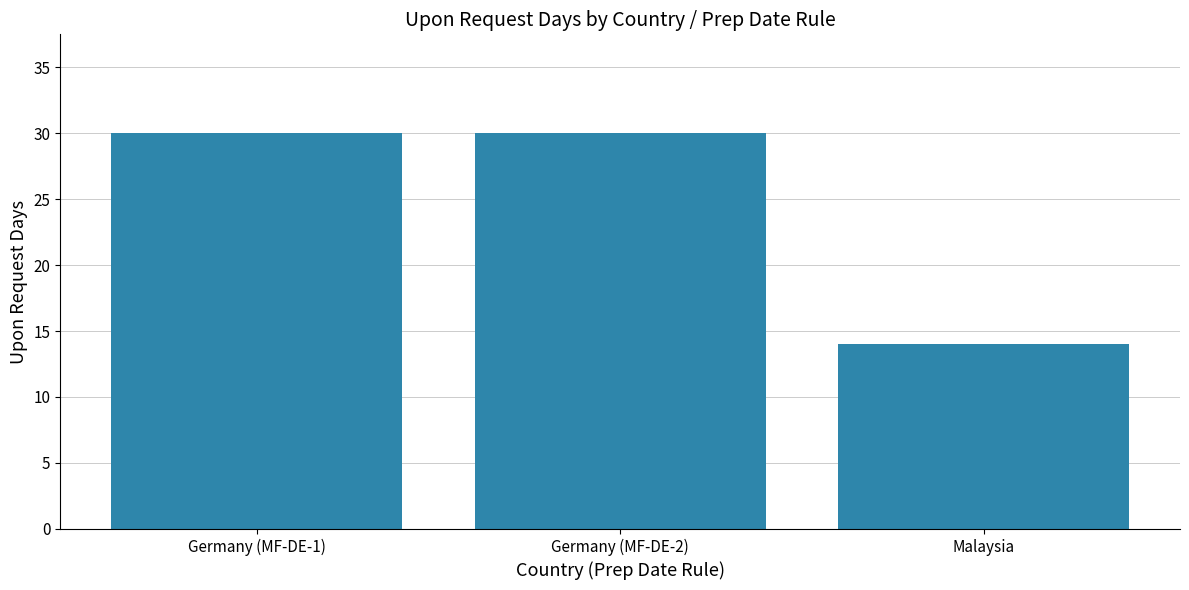

What is the minimum value shown in the chart?

14